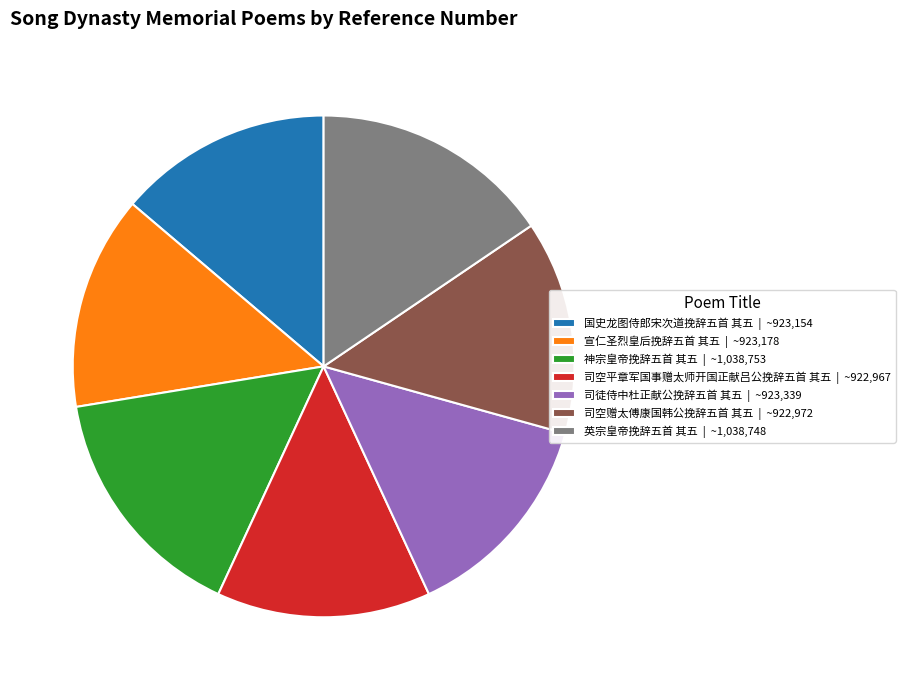

Do 宣仁圣烈皇后挽辞五首 其五 | ~923,178 and 司徒侍中杜正献公挽辞五首 其五 | ~923,339 together represent more than half of the pie?

No